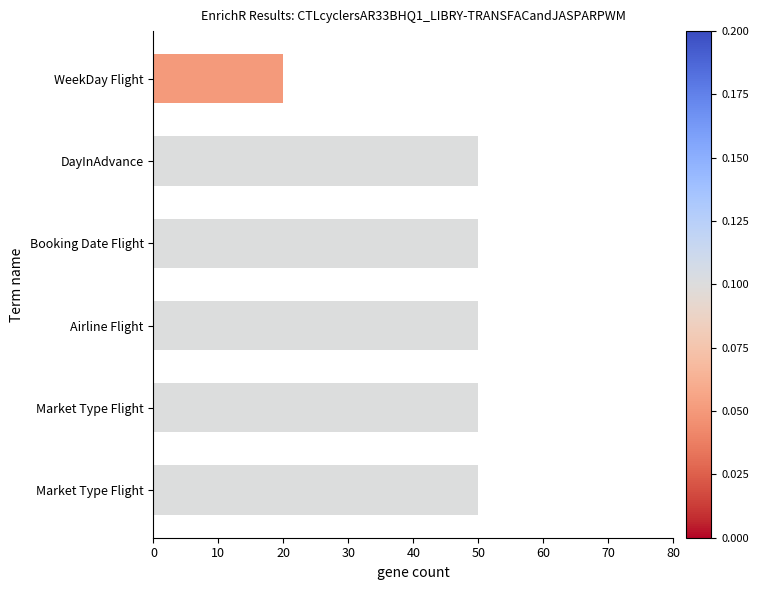

How many distinct data groups are displayed?

1